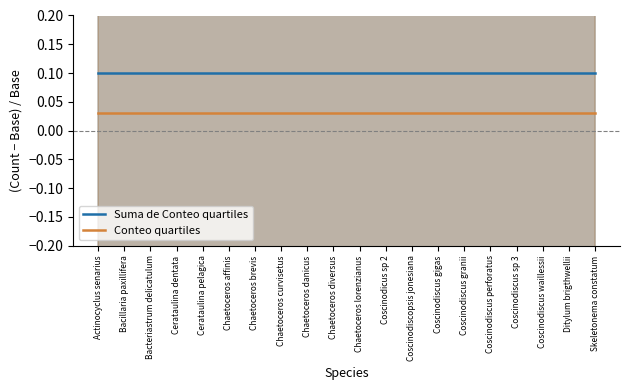

Which has a higher value, Chaetoceros diversus or Coscinodiscus sp 3?

Chaetoceros diversus